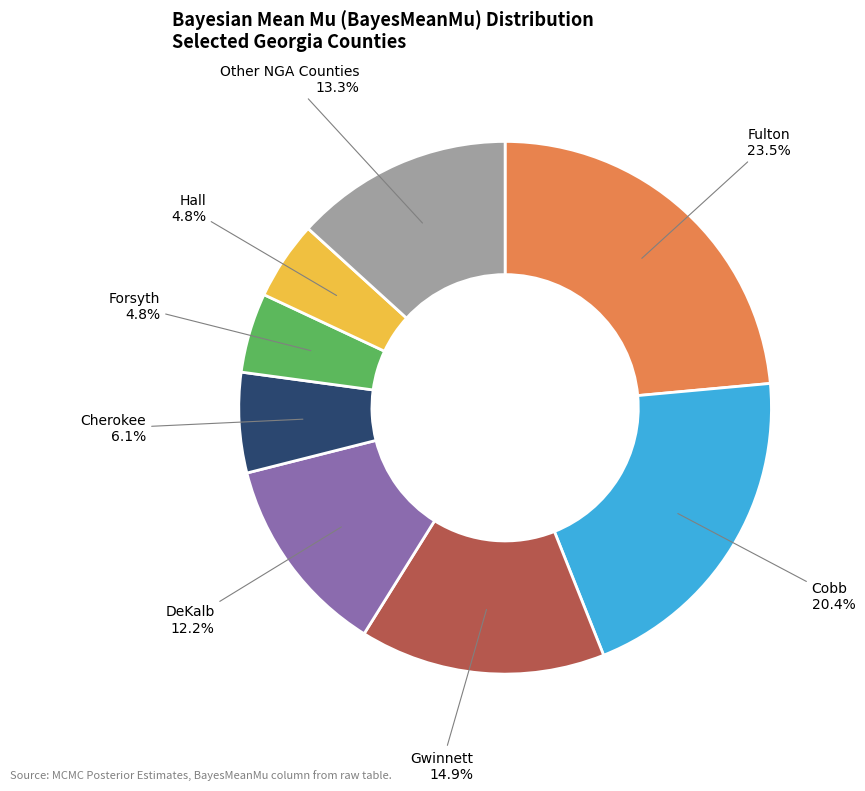

How much of the chart is everything except Hall?

95.2%